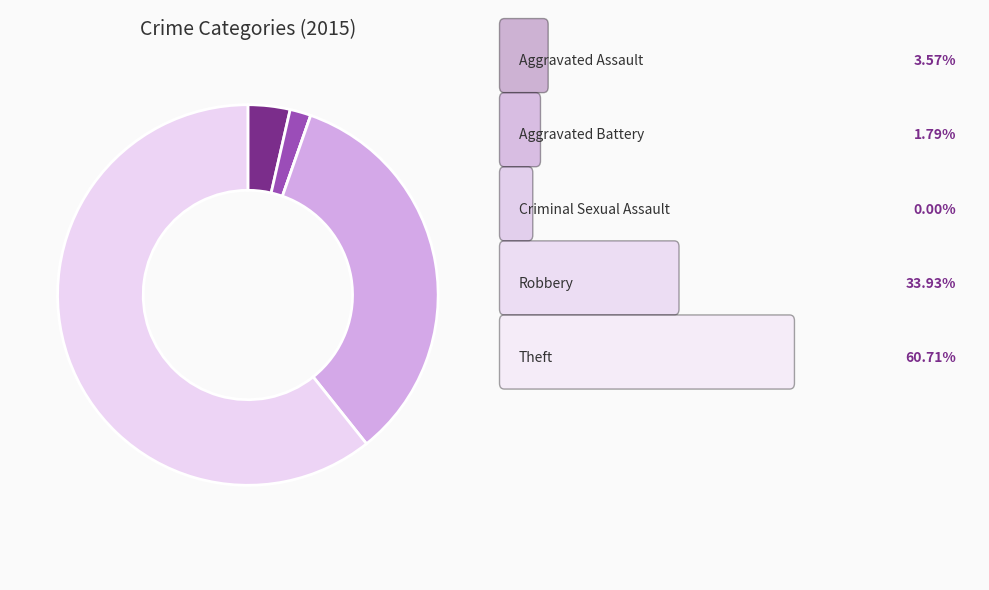

Is there any slice that represents more than half of the pie?

Yes